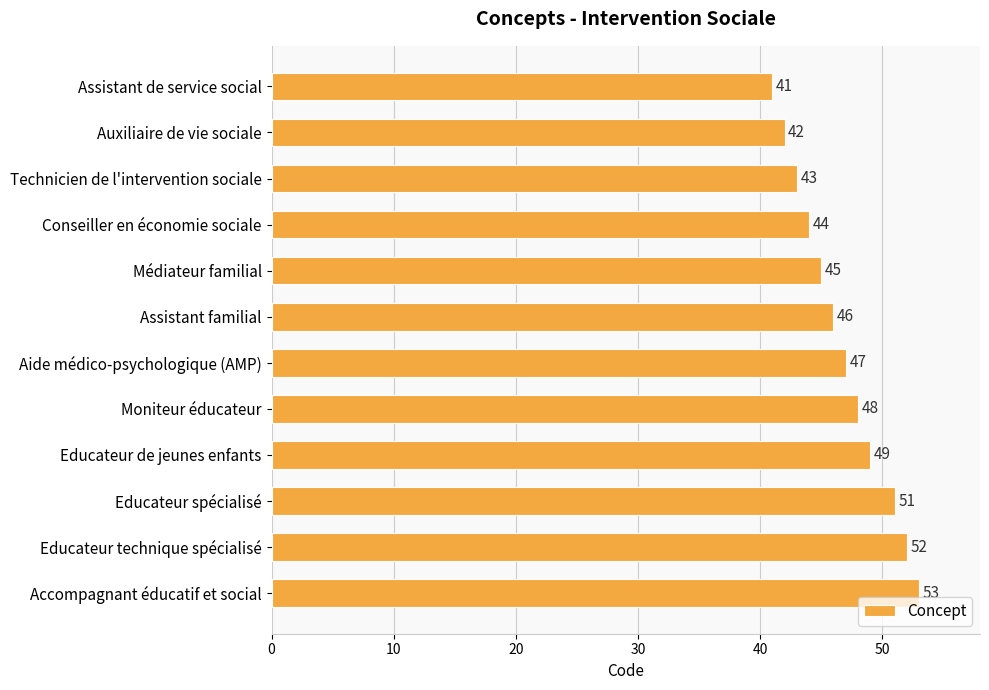

What is the difference between the maximum and minimum values?

12